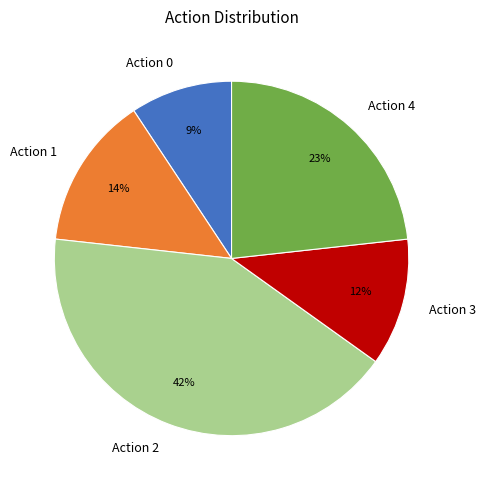

Approximately how many times larger is the value at Action 1 compared to Action 2?

0.3